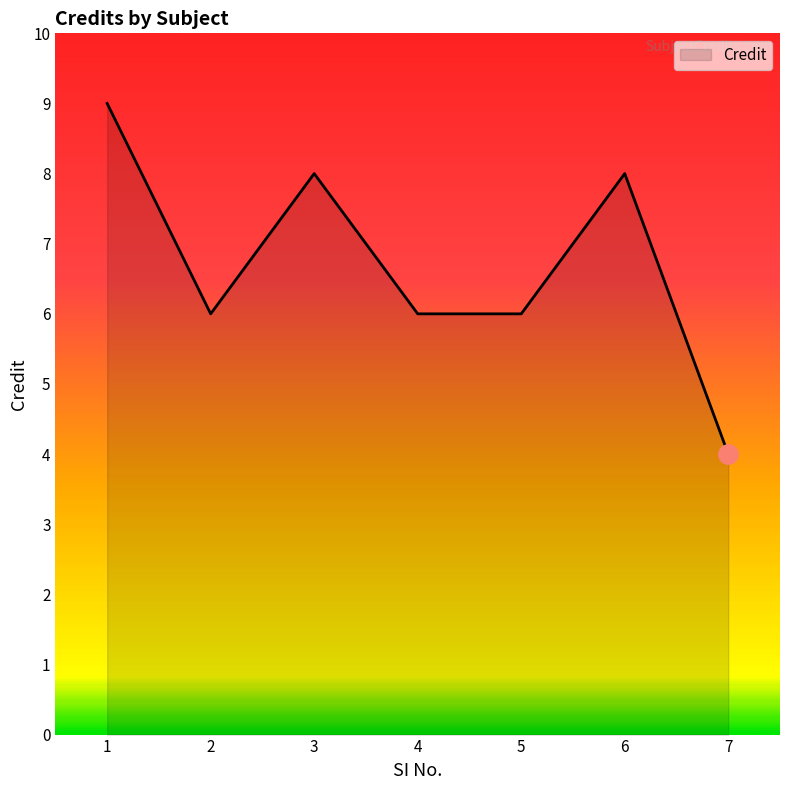

How many series are shown in this chart?

1